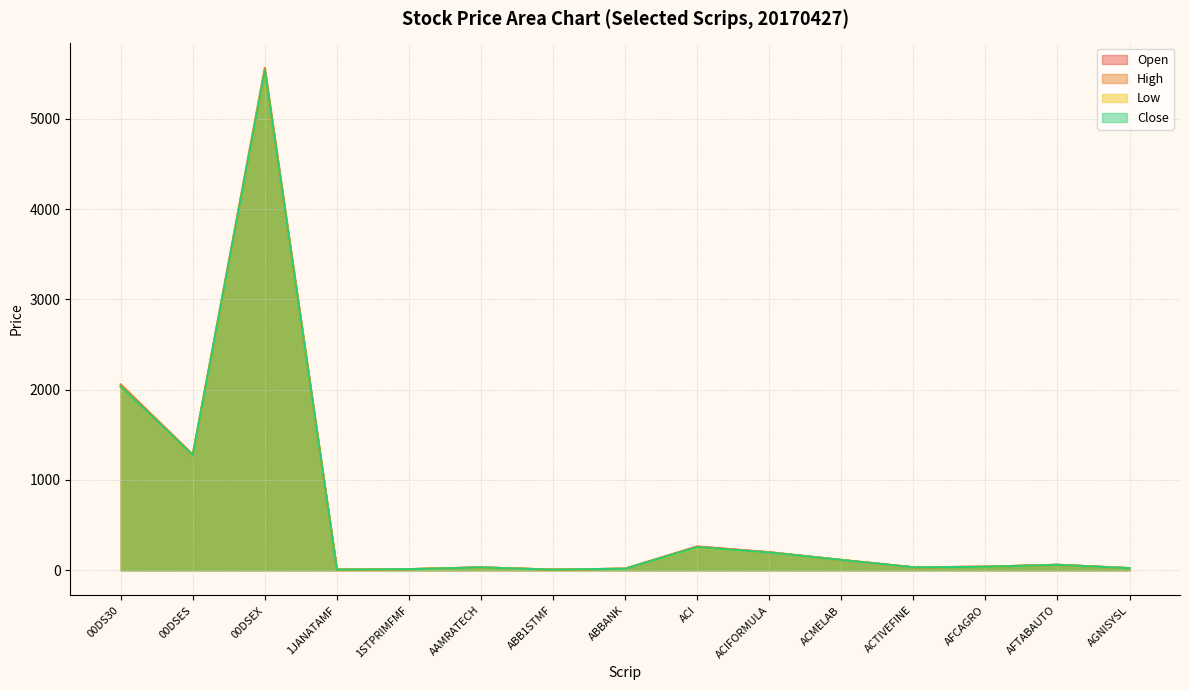

In Open, how many points are lower than both neighbors (excluding endpoints)?

4